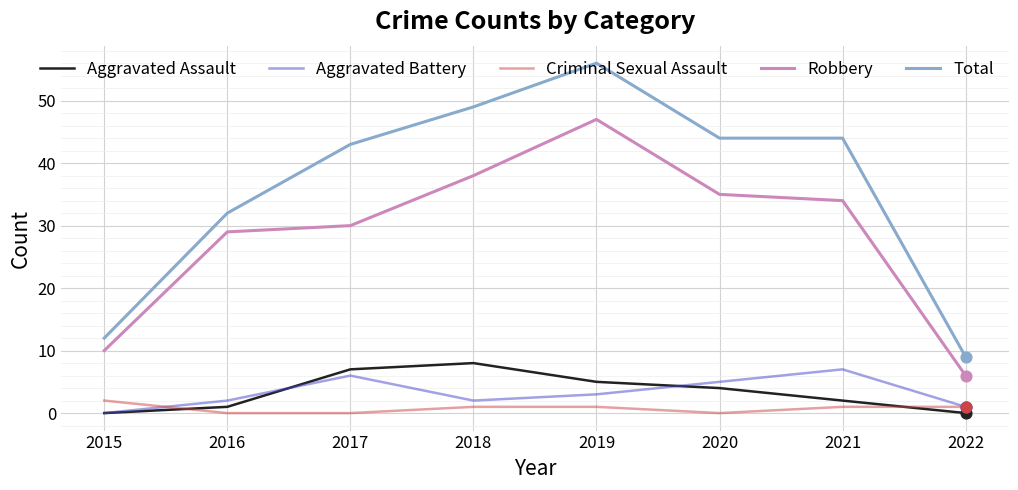

Is the value of Robbery at 2016 greater than the value of Total at 2015?

Yes